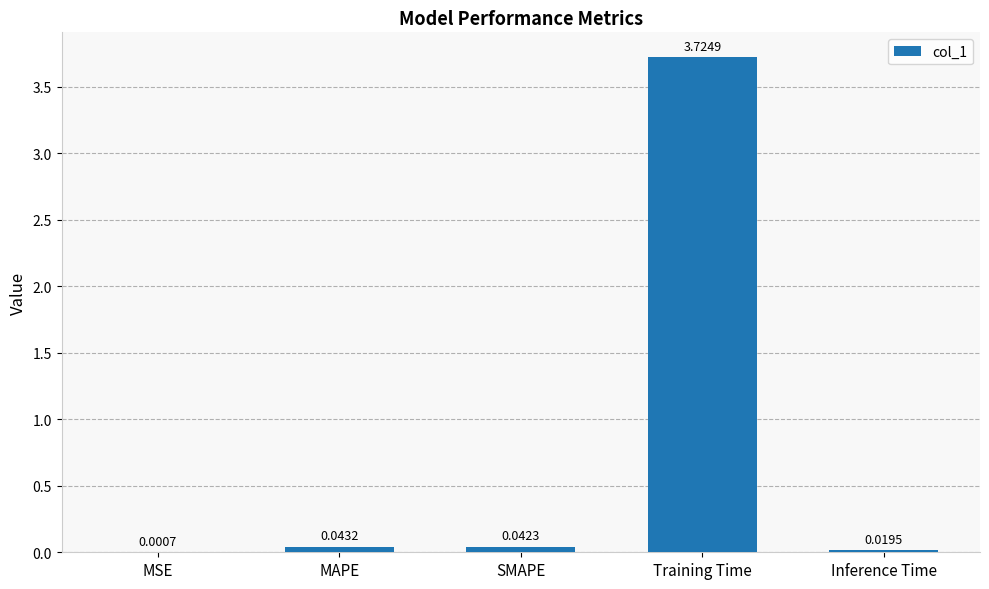

What is the sum of all values?

3.8